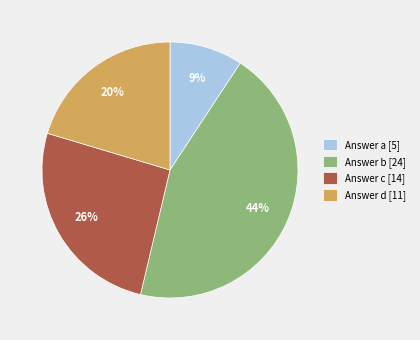

To the nearest percent, what is the average slice percentage?

25%